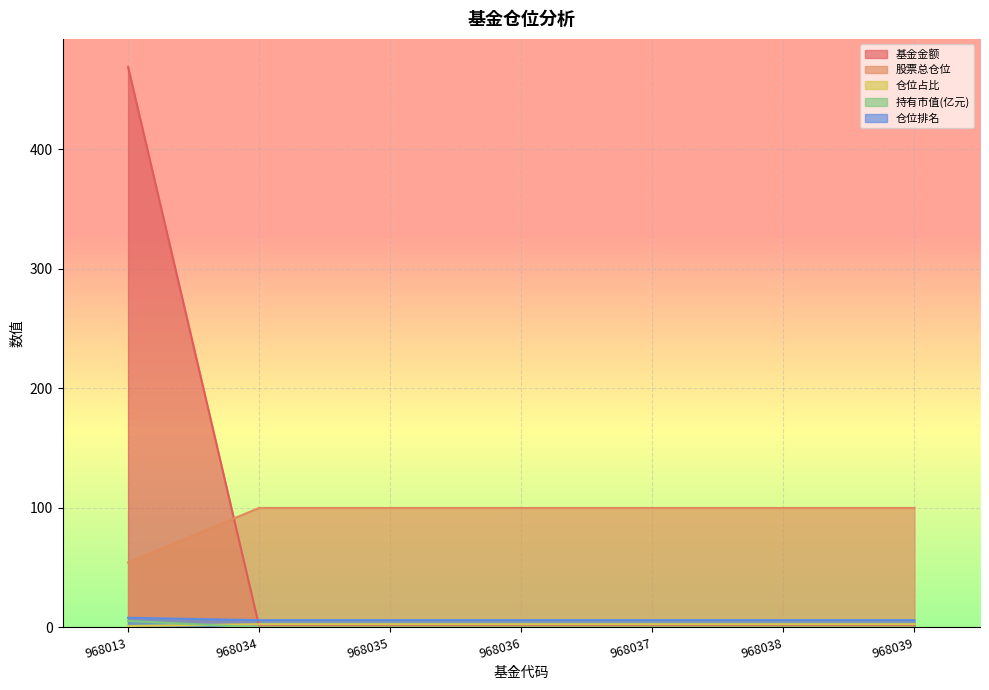

At how many categories does at least one series exceed 41?

7